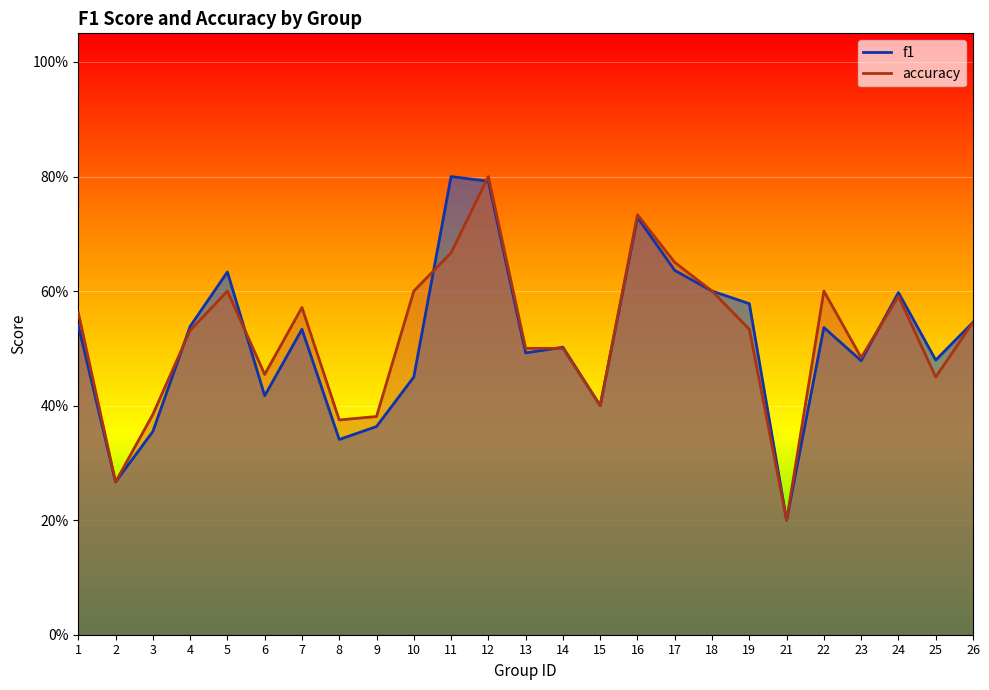

What is the sum of the f1 values at 12 and 4?

1.3